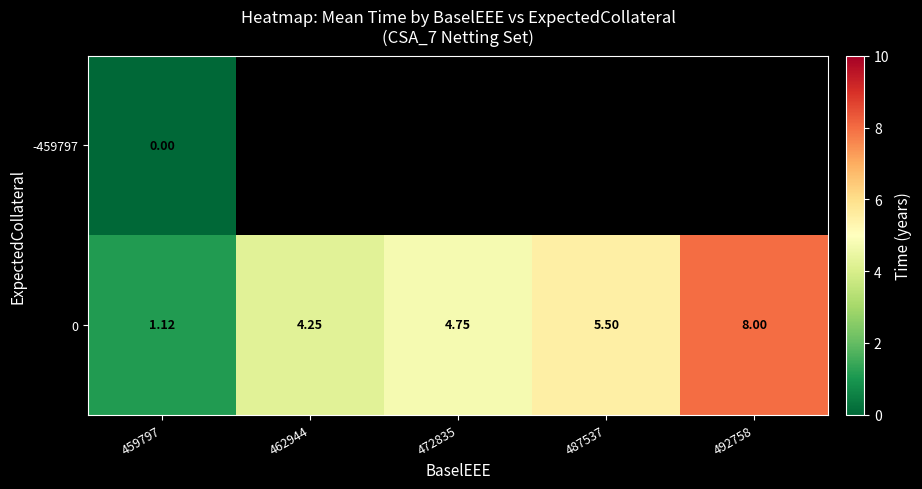

Is the value of -459797 at 459797 greater than the value of 0 at 487537?

No